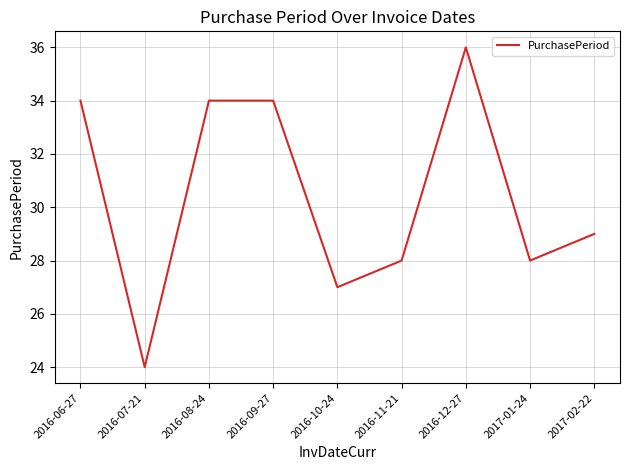

What is the difference between the second highest and minimum values?

10